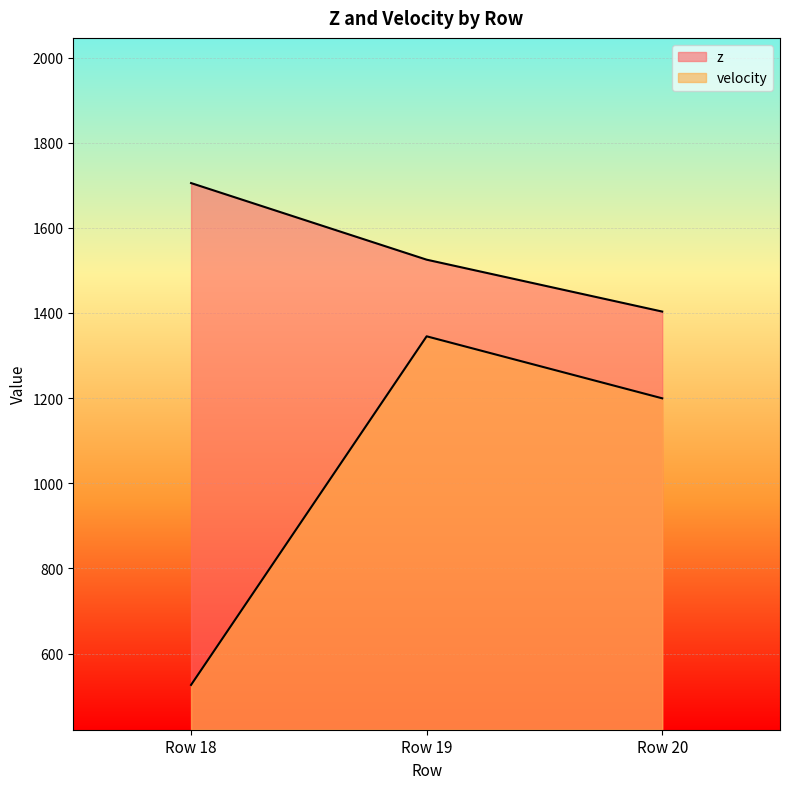

Is the value of velocity at Row 18 greater than the value of z at Row 19?

No